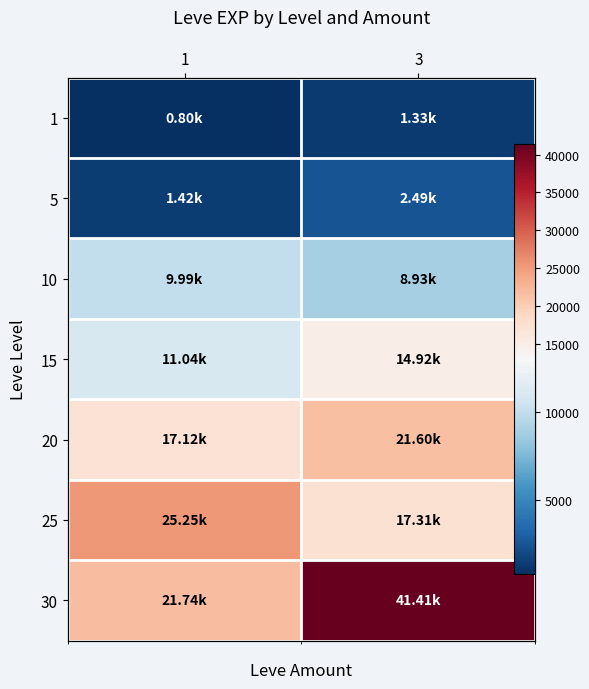

Count the number of categories in the chart.

2